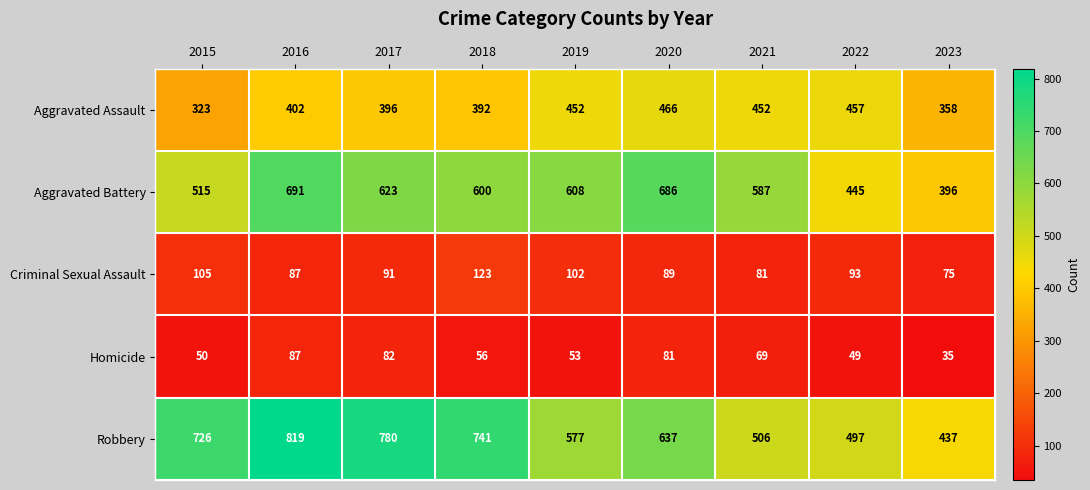

What is the smallest value displayed?

35